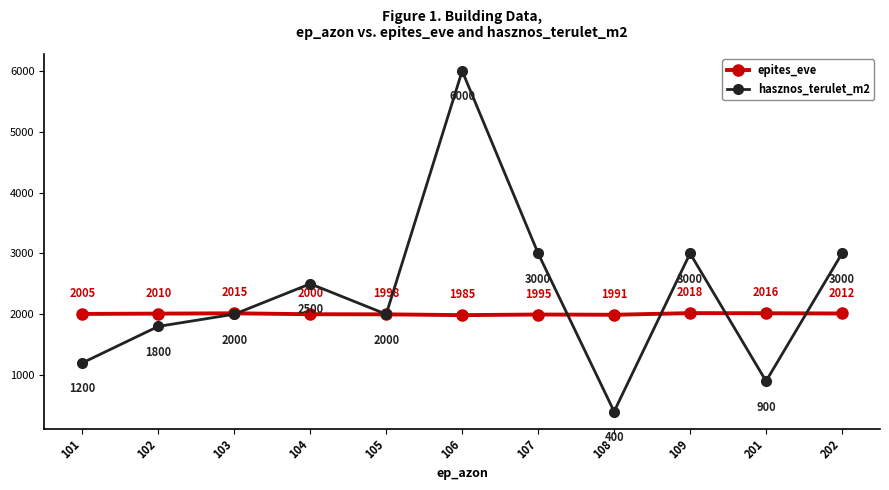

How many lines are shown in the chart?

2